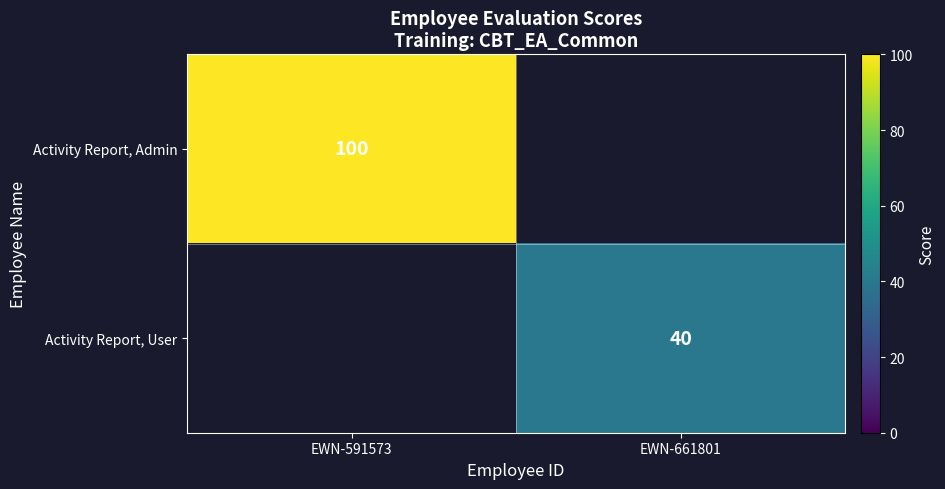

Which has a higher value, EWN-661801 or EWN-591573?

EWN-591573